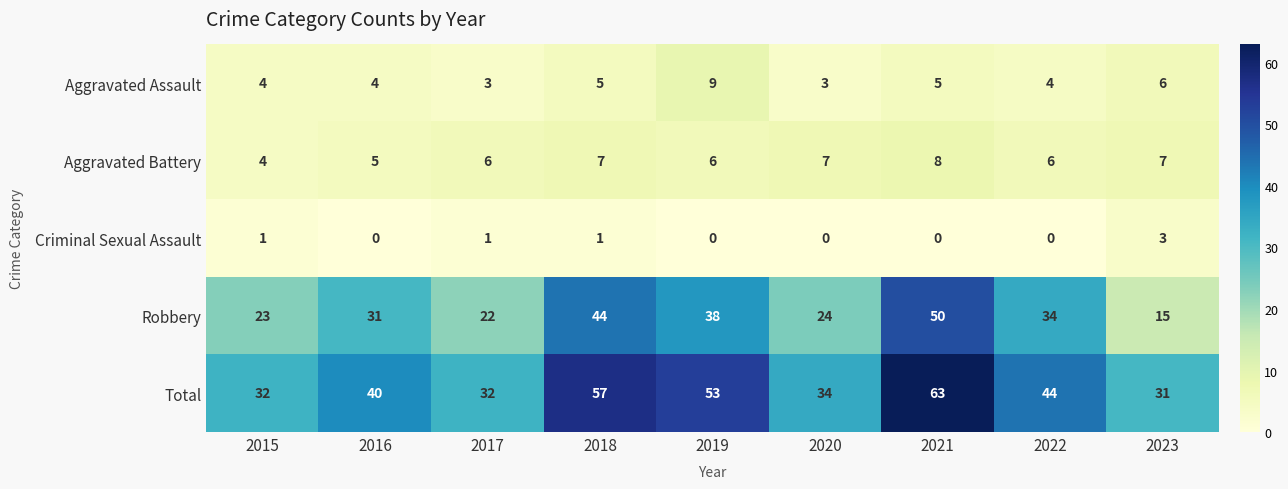

Is the value of Aggravated Battery at 2020 greater than the value of Robbery at 2018?

No